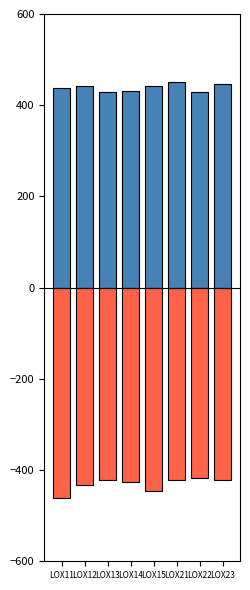

Rank the series at LOX14 from highest to lowest value.

DON_pos, DON22_neg